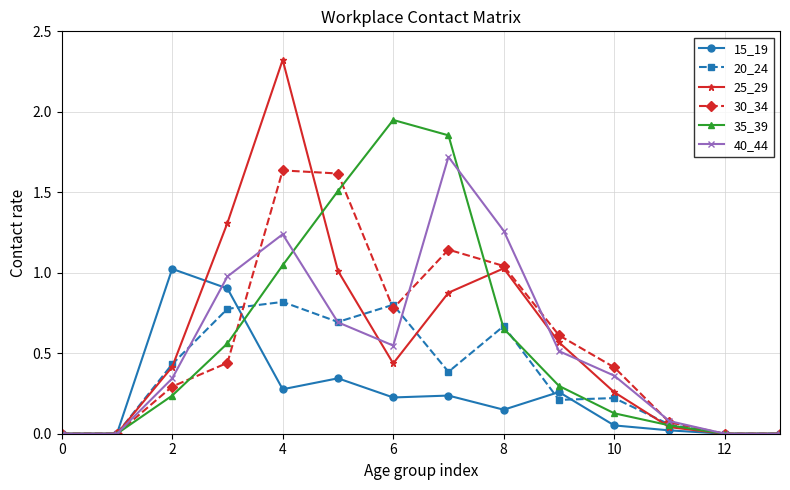

What is the greatest value displayed?

2.3